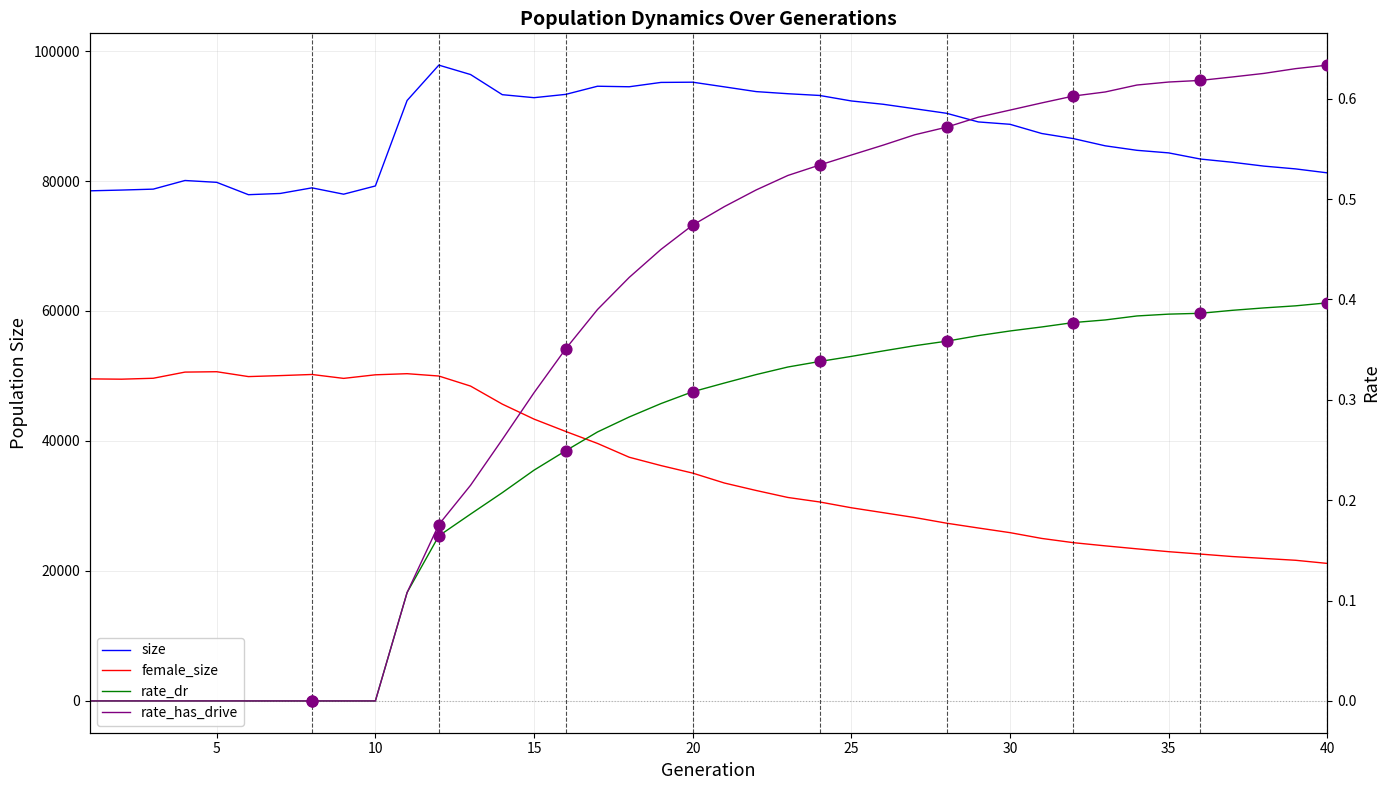

What is the total value across all series at 10?

128402.0